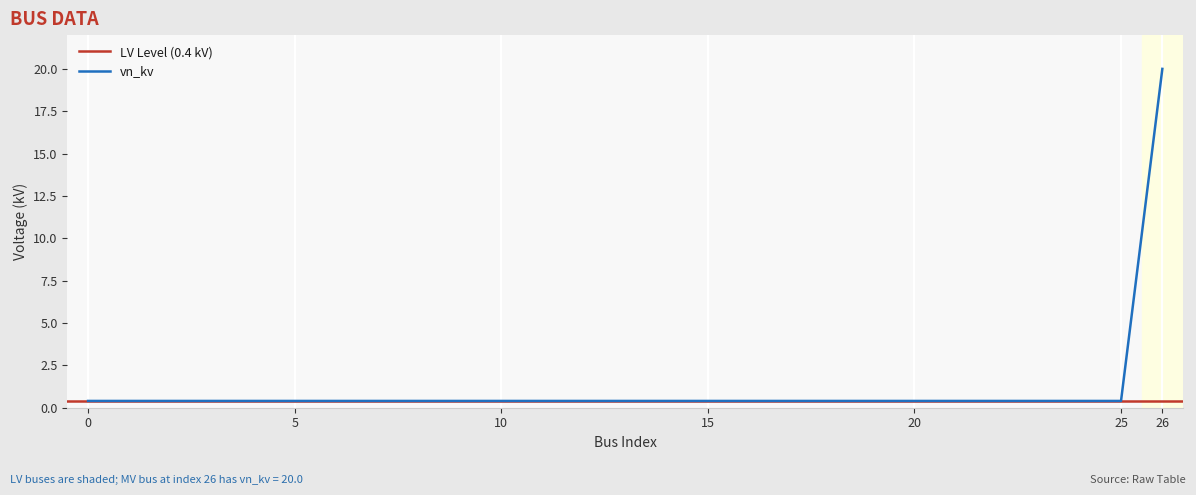

Is this an area chart (filled region under the line)?

No